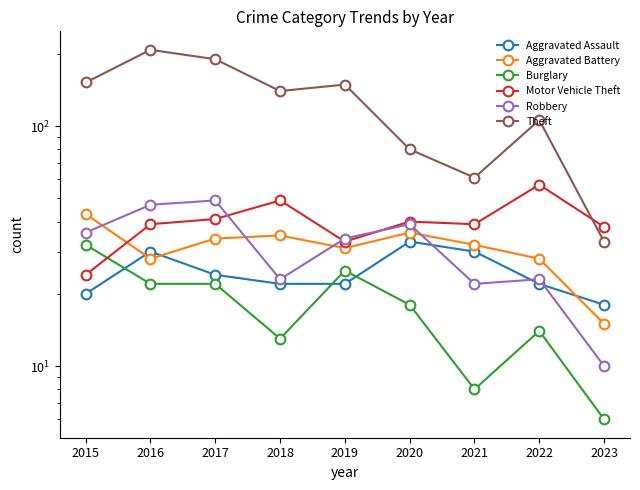

What are all the series names shown in the legend?

Aggravated Assault, Aggravated Battery, Burglary, Motor Vehicle Theft, Robbery, Theft